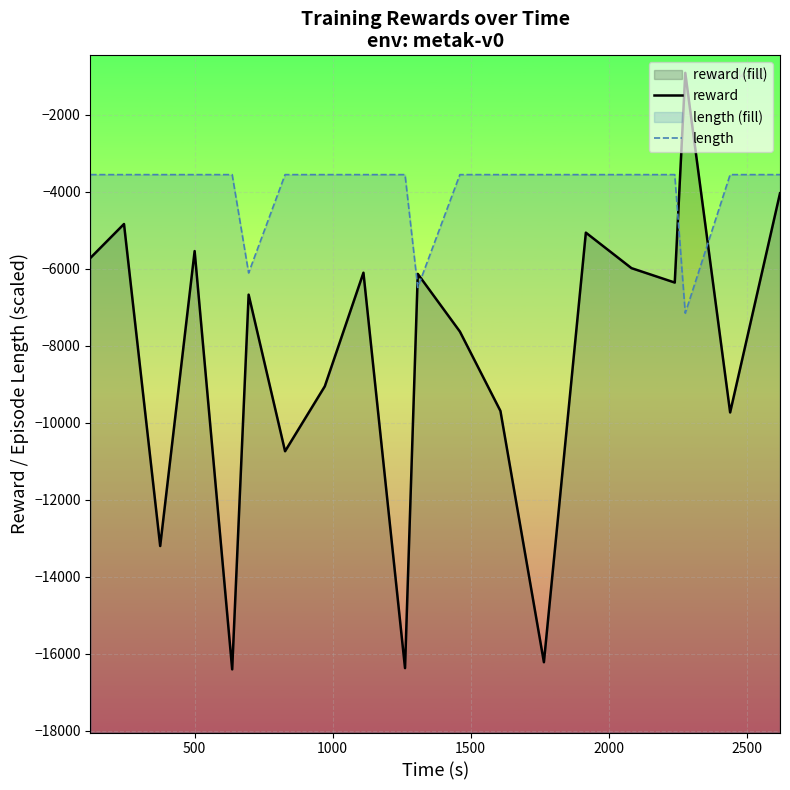

What is the sum of all length values?

-80154.8